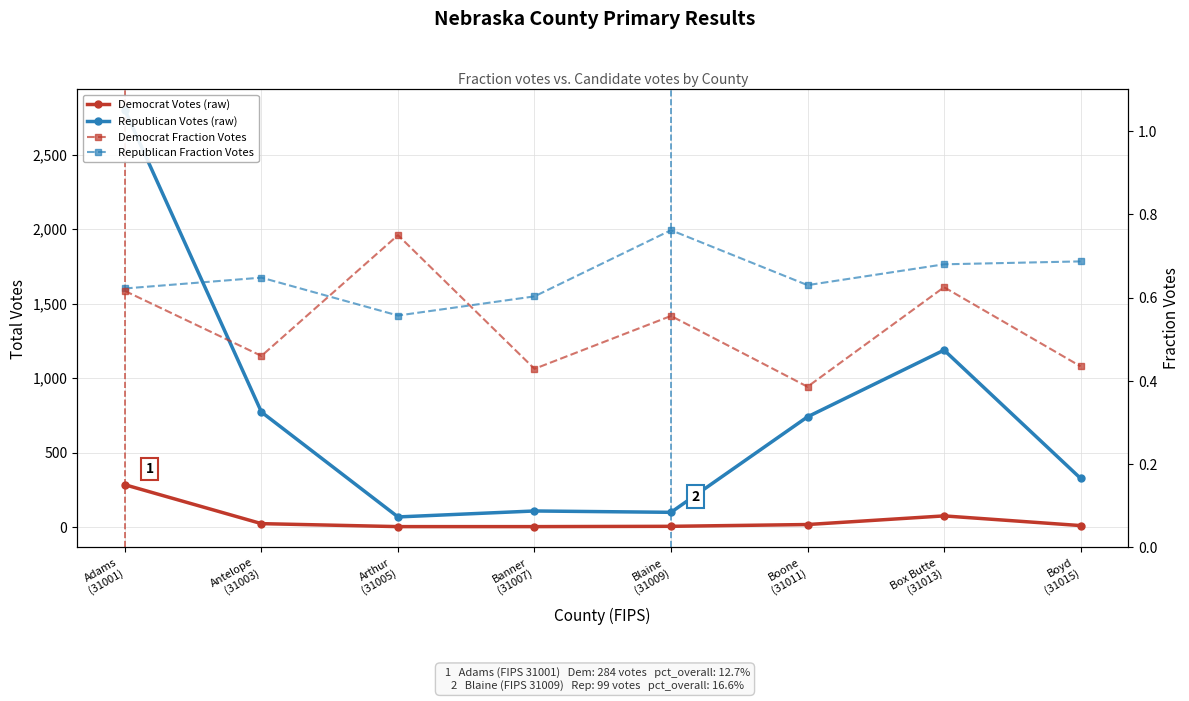

Which series has the largest total across all categories?

Republican Votes (raw)